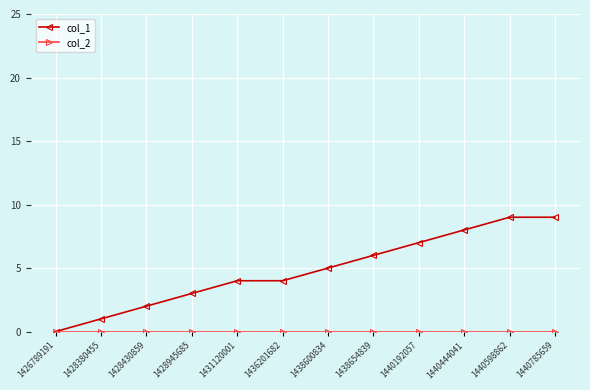

How many lines are shown in the chart?

2